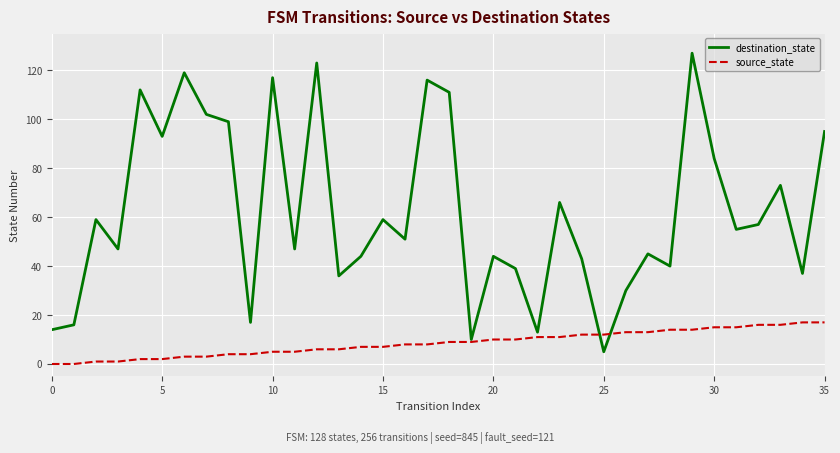

What are all the series names shown in the legend?

destination_state, source_state